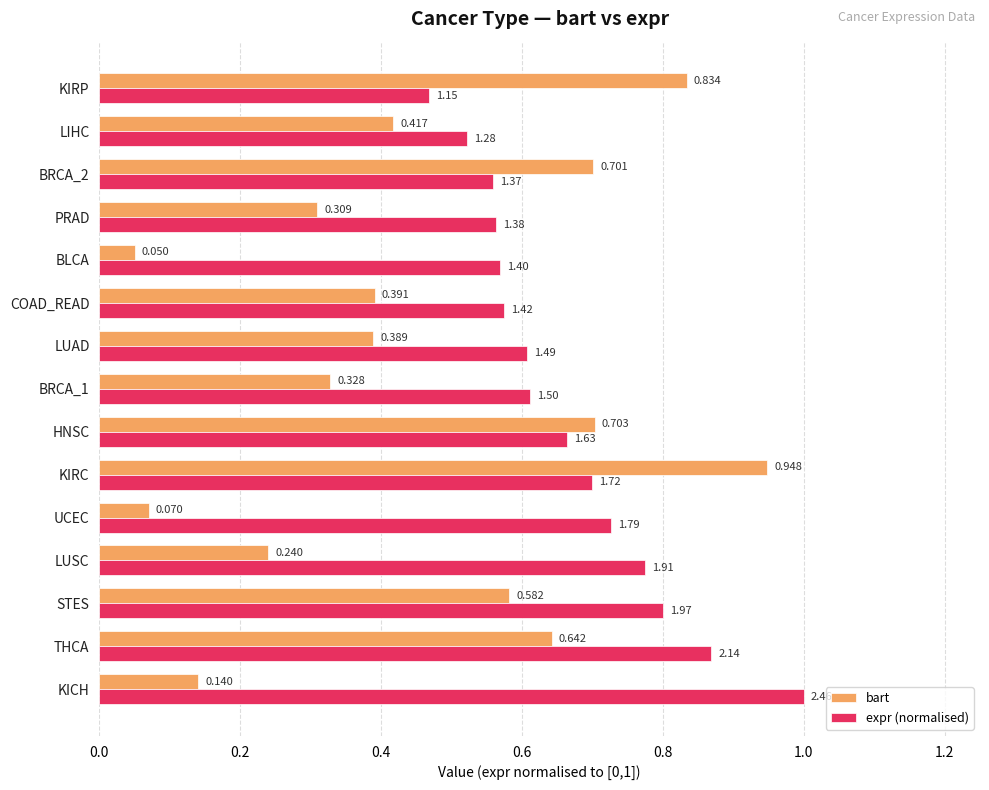

Is the value of bart at LIHC greater than the value of expr (normalised) at PRAD?

No